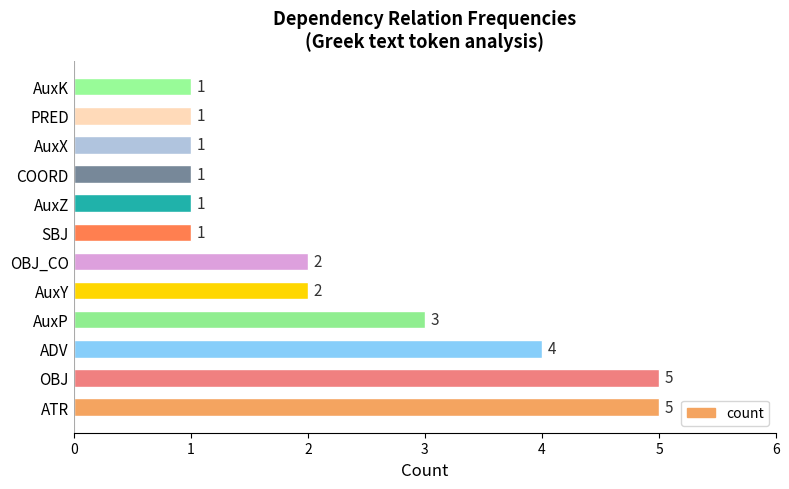

Reading bottom to top, list all the values displayed in this chart.

ATR=5	OBJ=5	ADV=4	AuxP=3	AuxY=2	OBJ_CO=2	SBJ=1	AuxZ=1	COORD=1	AuxX=1	PRED=1	AuxK=1